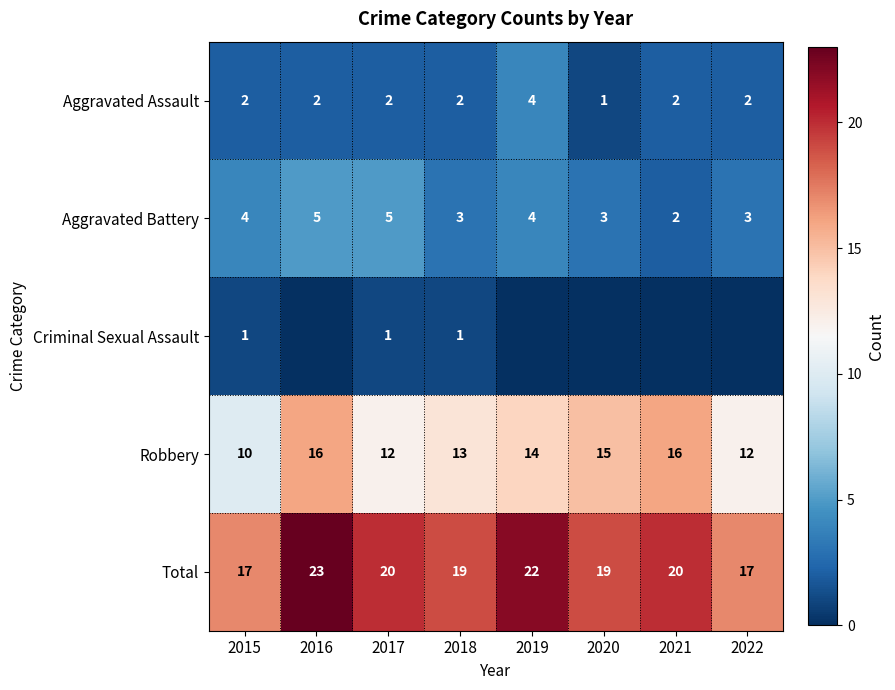

How many Aggravated Battery values are between 3 and 5?

7